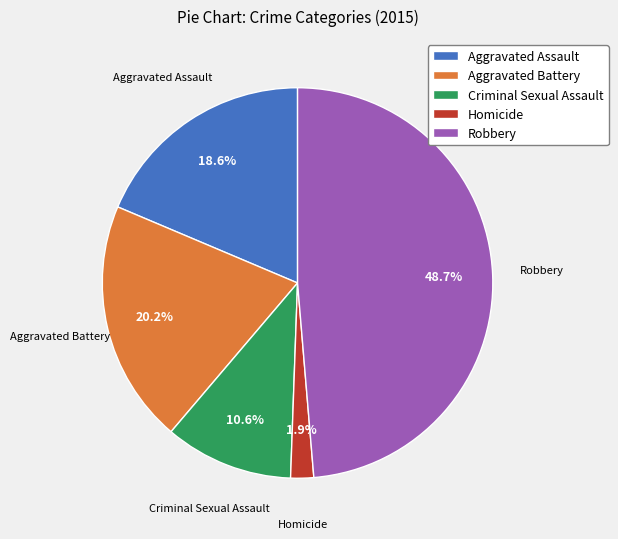

True or false: Criminal Sexual Assault accounts for 11% of the total.

True